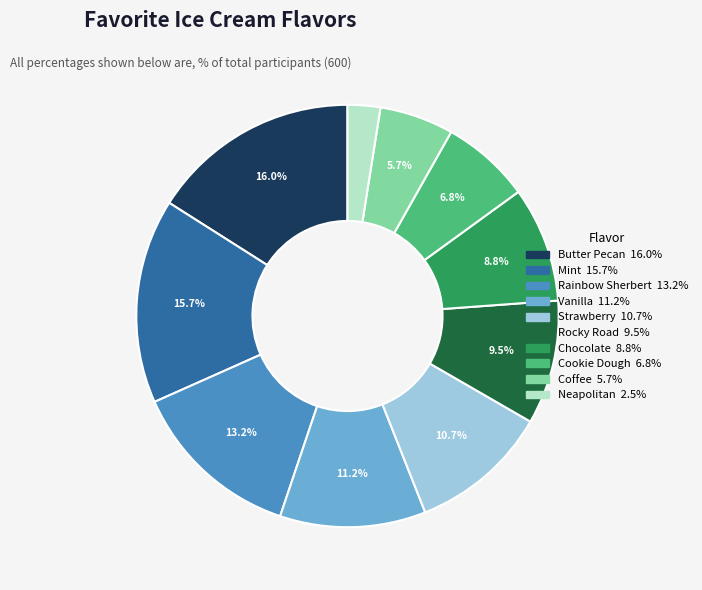

To the nearest percent, what portion does Cookie Dough represent?

7%